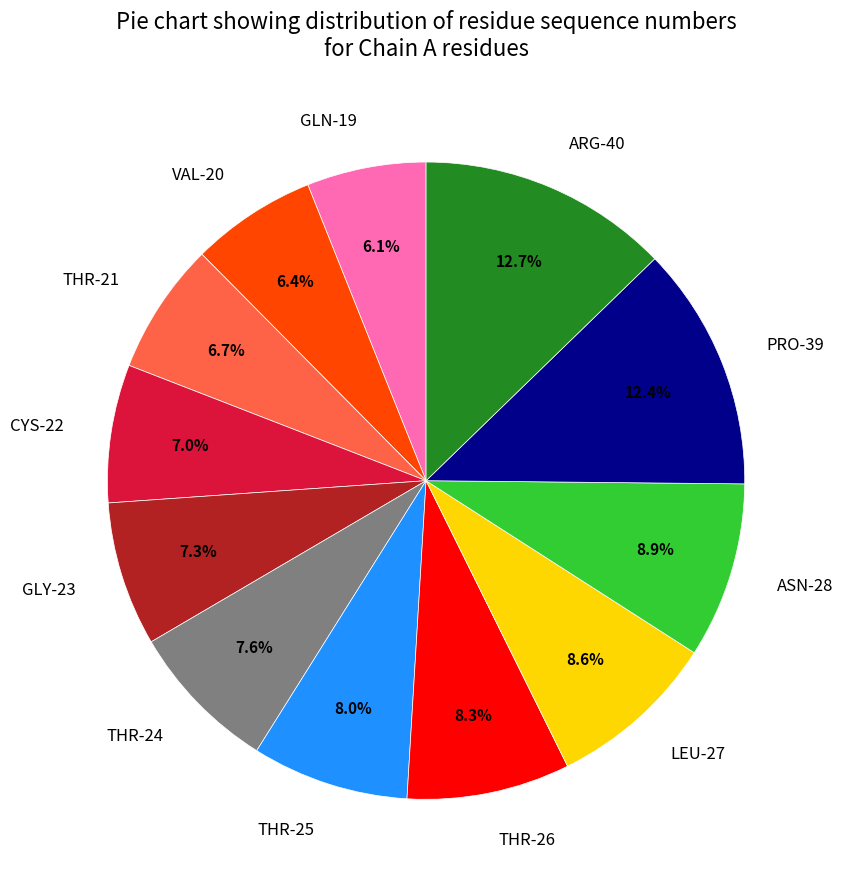

Is there a majority slice in this chart?

No